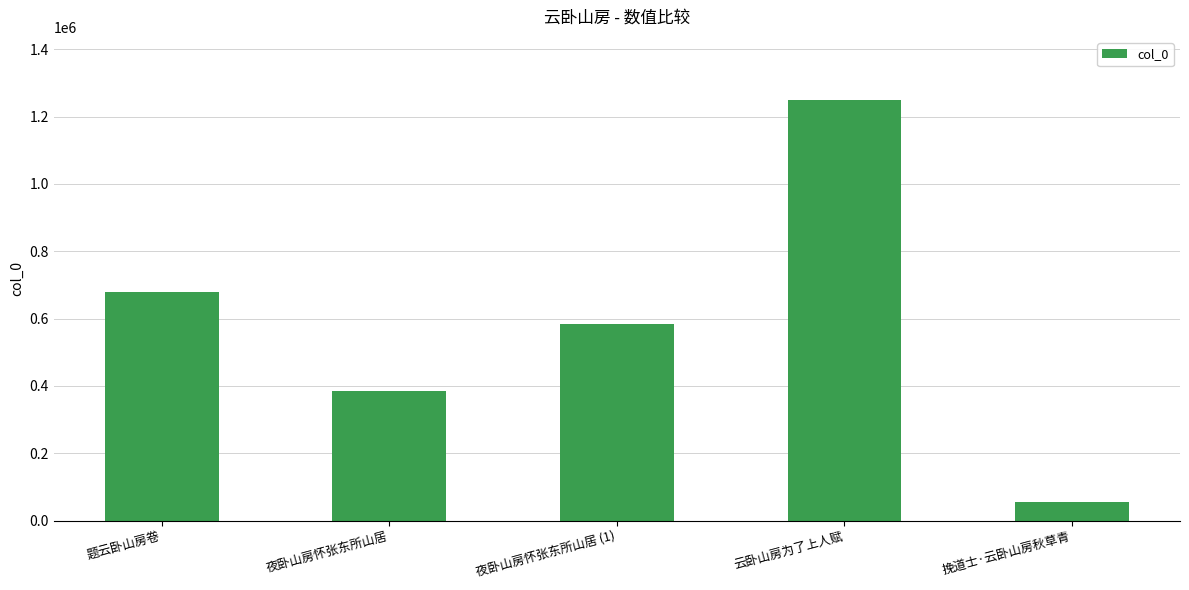

The value at 夜卧山房怀张东所山居 is 385742. True or false?

True